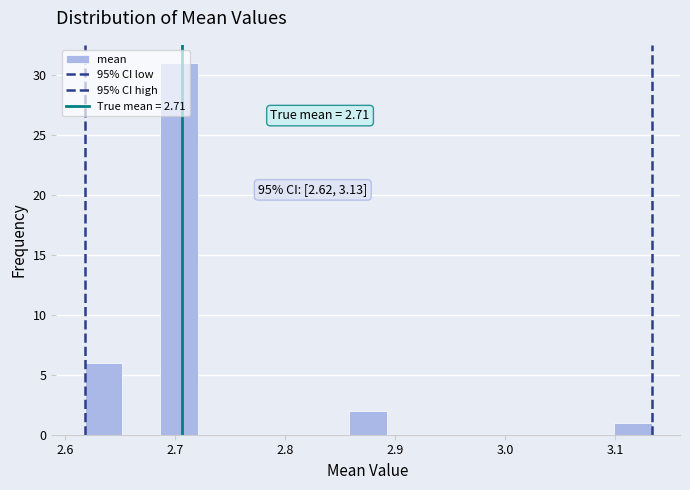

Read against the x-axis, roughly where is the centre of the tallest bar?

2.70